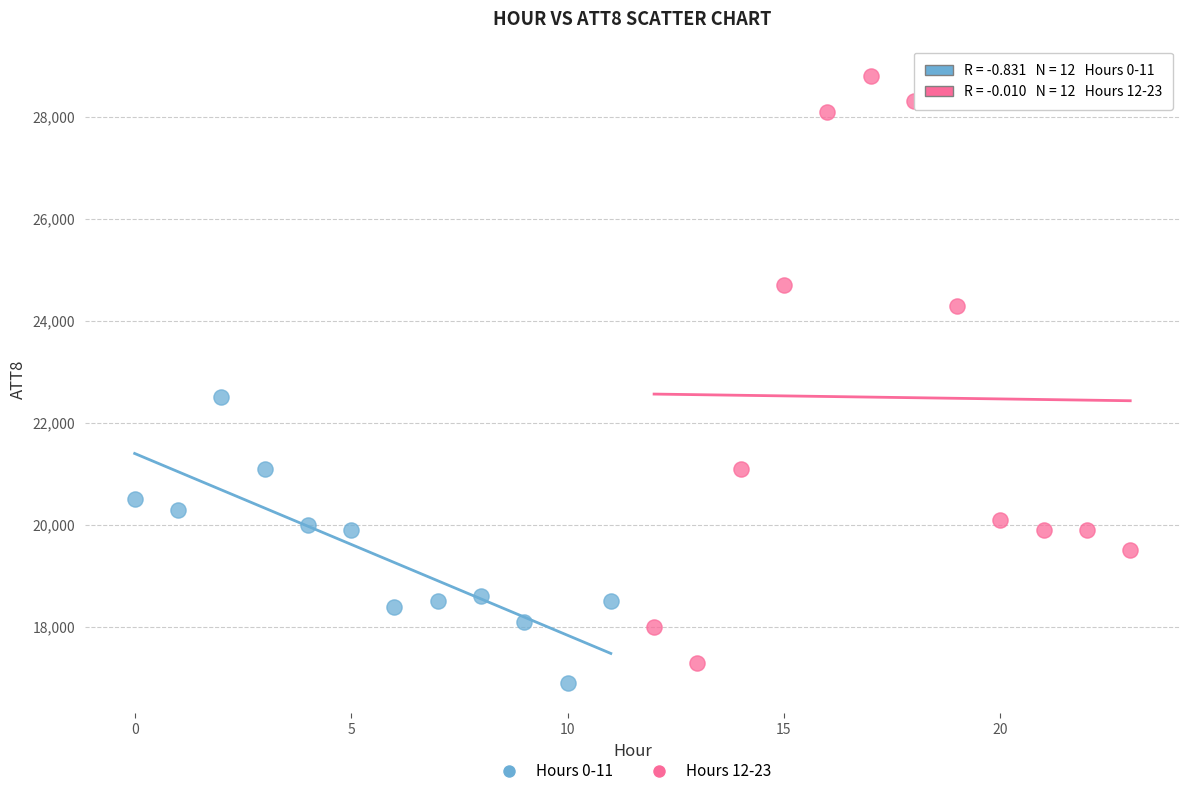

Which series reaches the maximum Y coordinate?

Hours 12-23